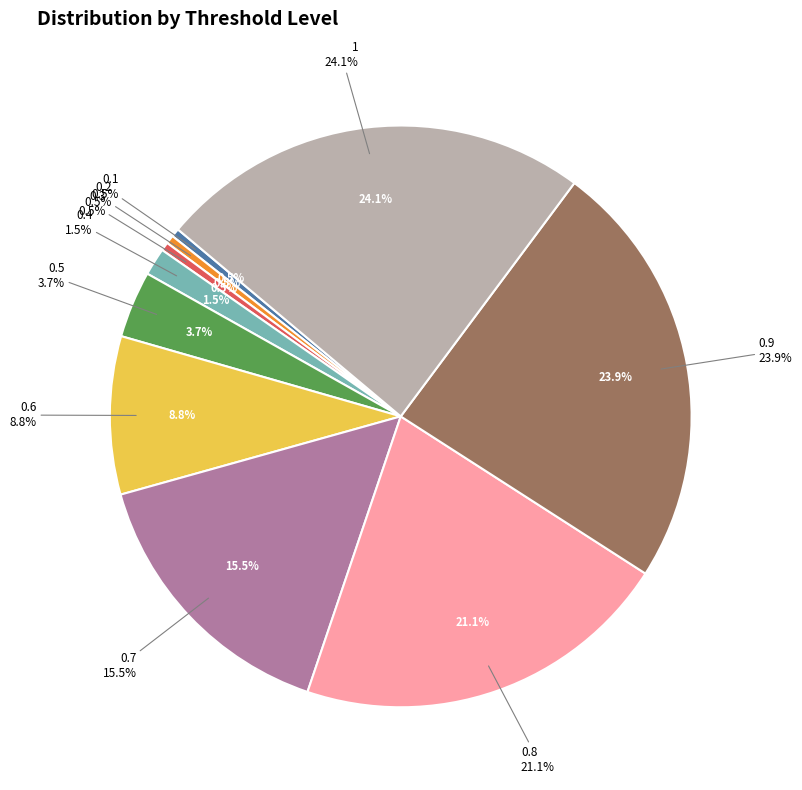

How many slices are in this pie chart?

10